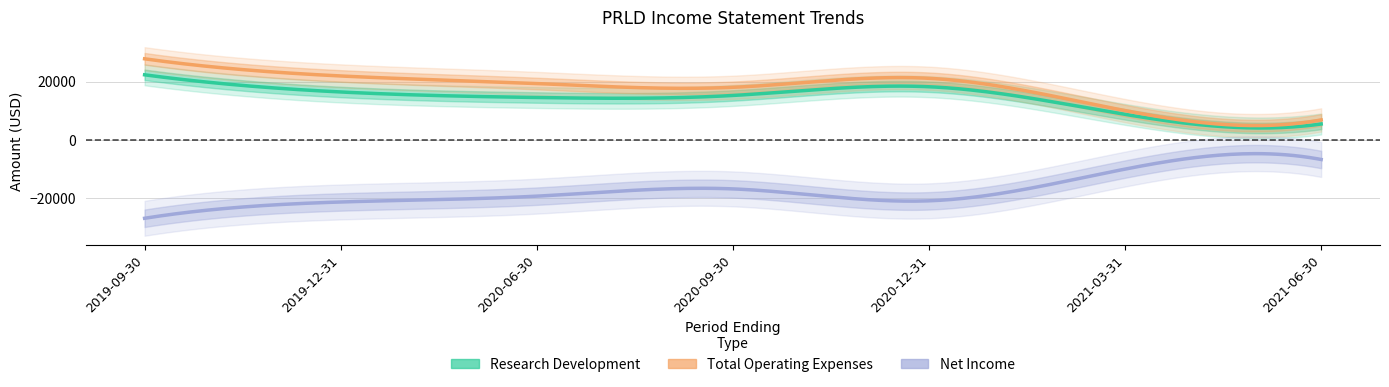

What is the difference between the maximum and minimum values in the Net Income series?

20200